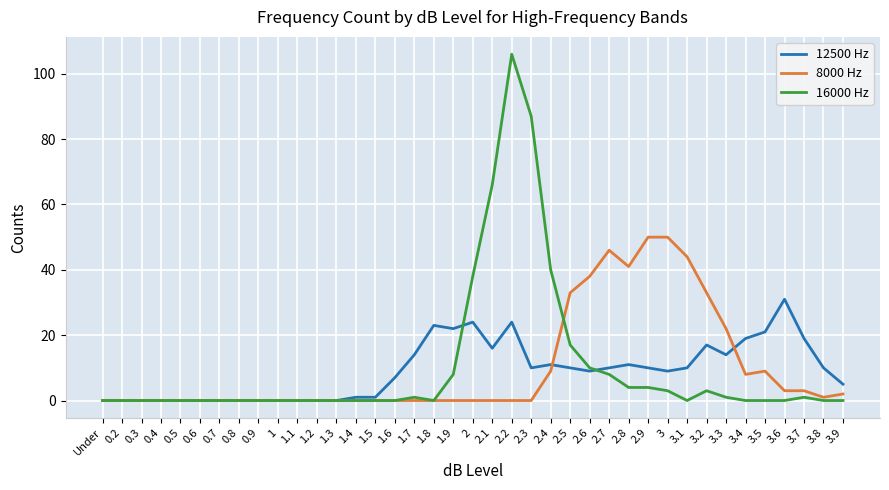

Which category has the highest value across all series?

2.2